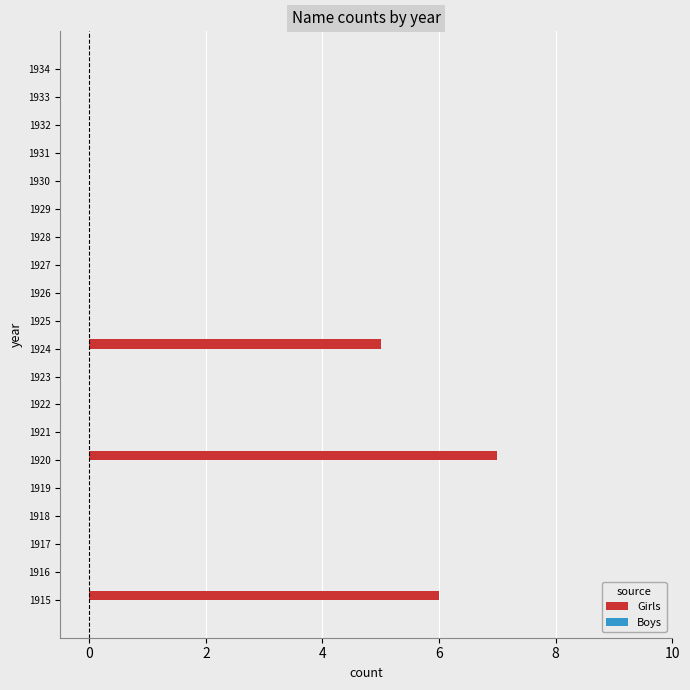

How many distinct data groups are displayed?

1